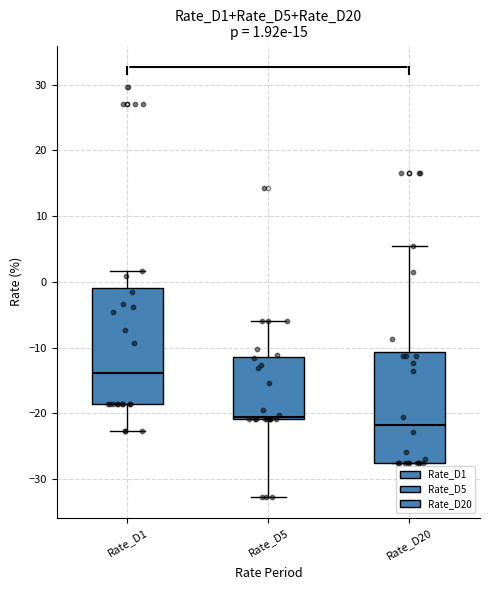

Which box has the lowest median line?

Rate_D20